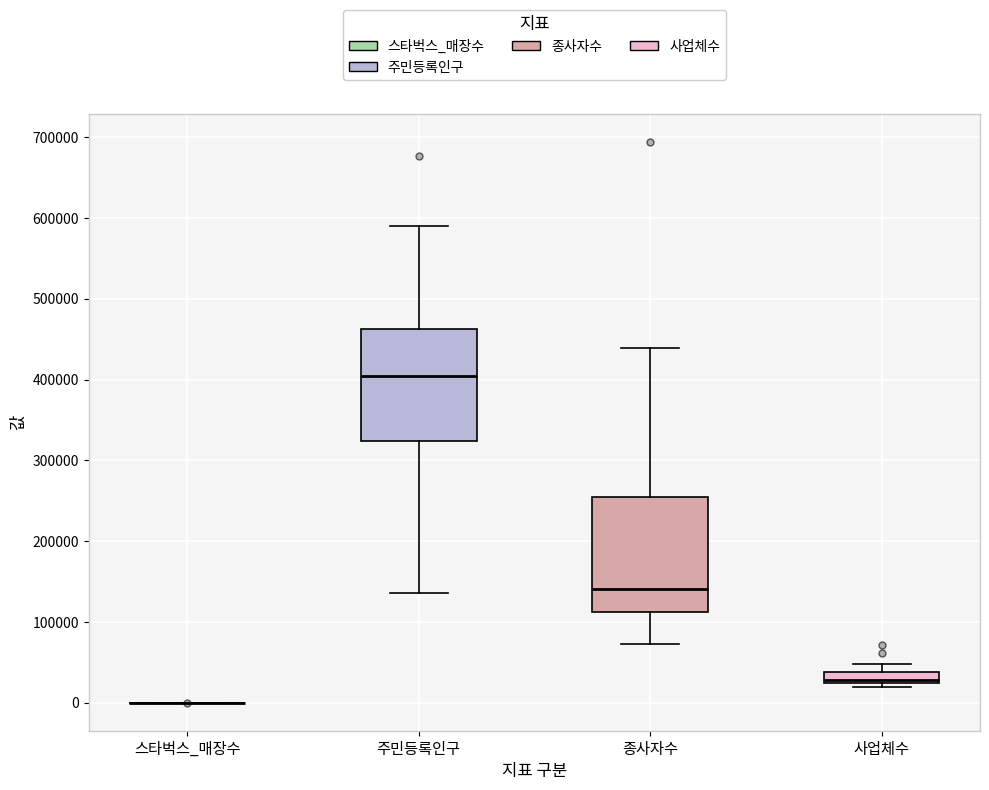

Where does the median line of the box for 사업체수 sit on the y-axis? The values are not printed on the chart, so give them approximately, as read against the axis.

30000